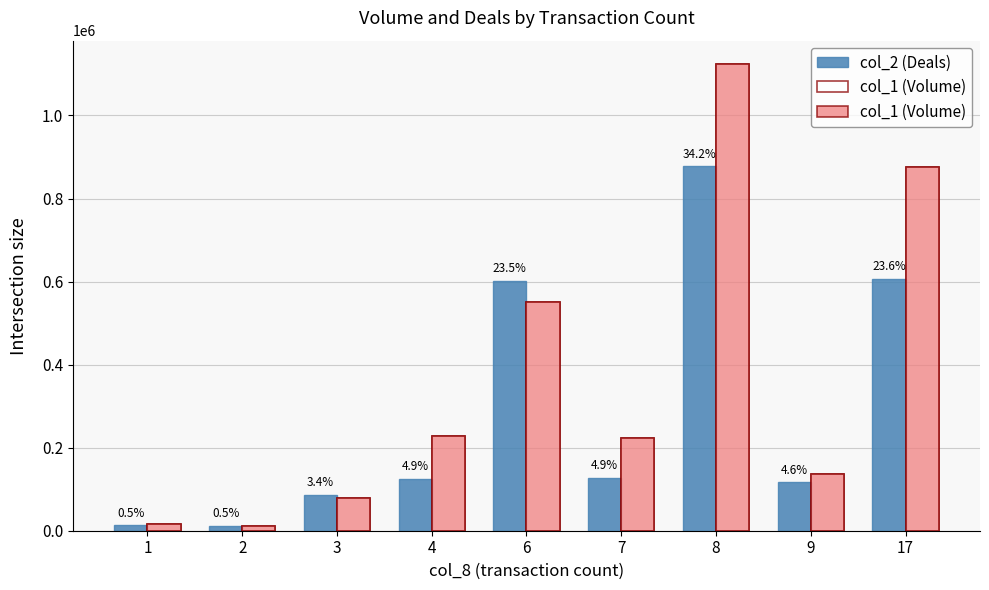

What are all the series names shown in the legend?

col_2 (Deals), col_1 (Volume)